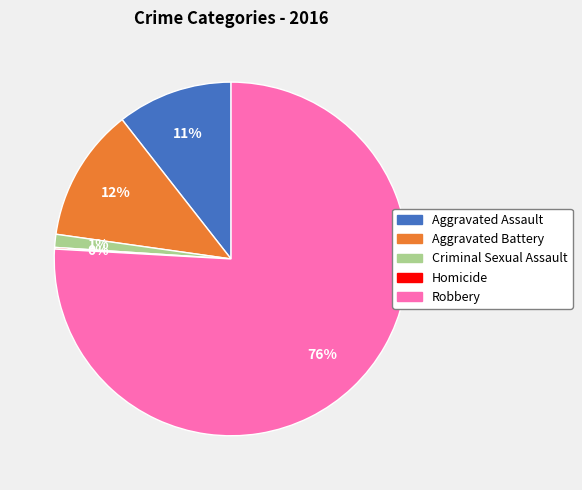

What percentage is the Criminal Sexual Assault slice, to the nearest percent?

1%